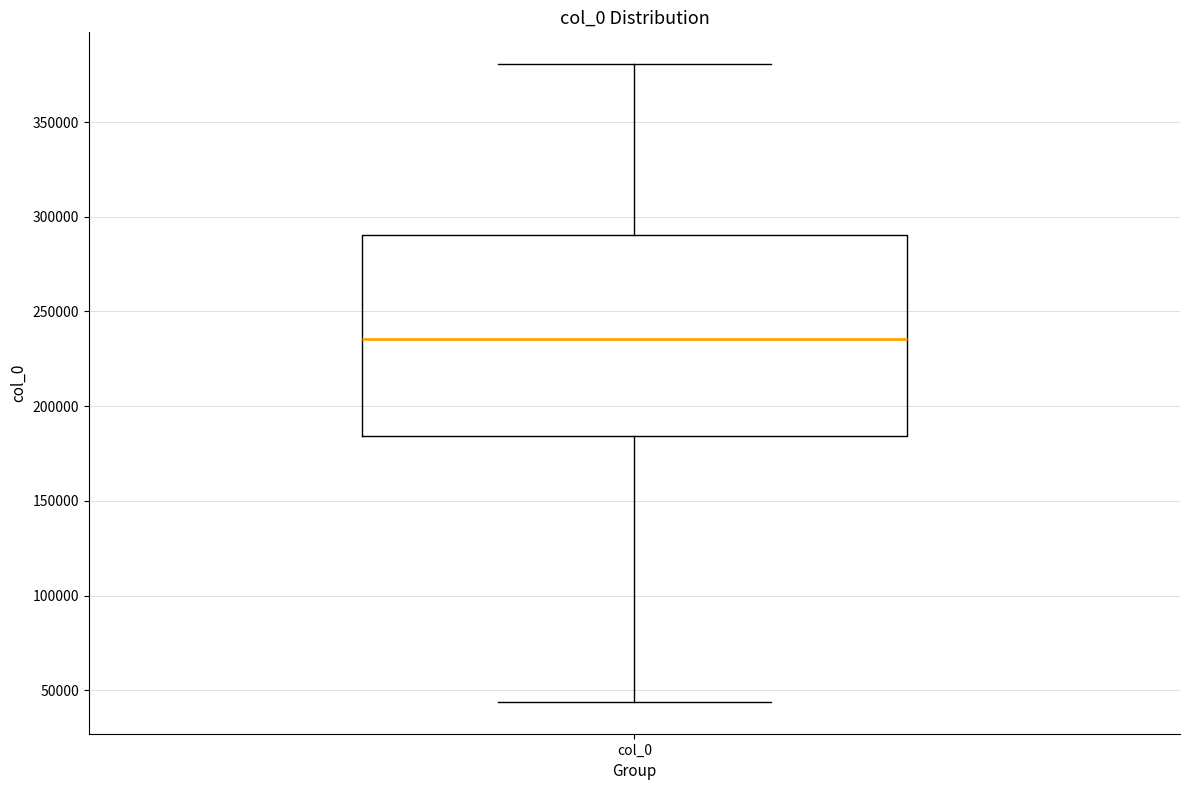

Transcribe this box plot: give where the median line is, the range the box spans, and where the two whiskers end, as read against the y-axis. The values are not printed on the chart, so give them approximately, as read against the axis.

median 235000, box 185000 to 290000, whiskers 45000 to 380000